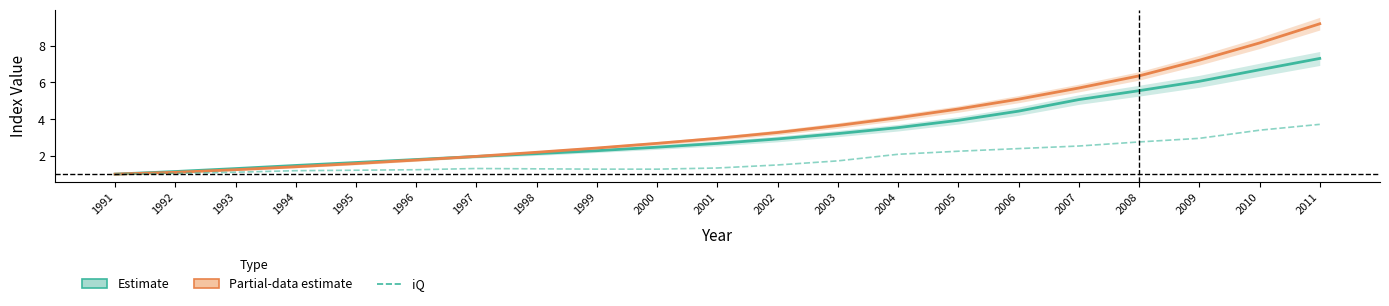

How many lines are shown in the chart?

3